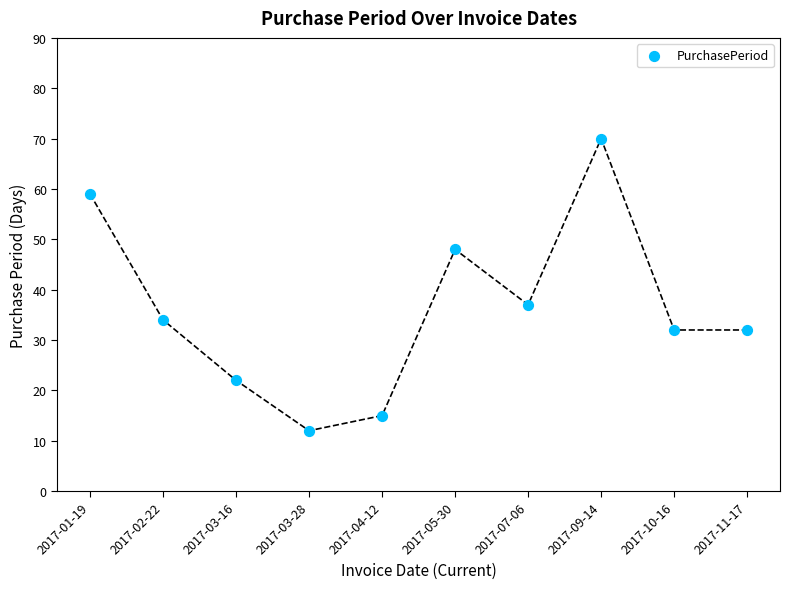

What Y value in the scatter plot is closest to 41?

37